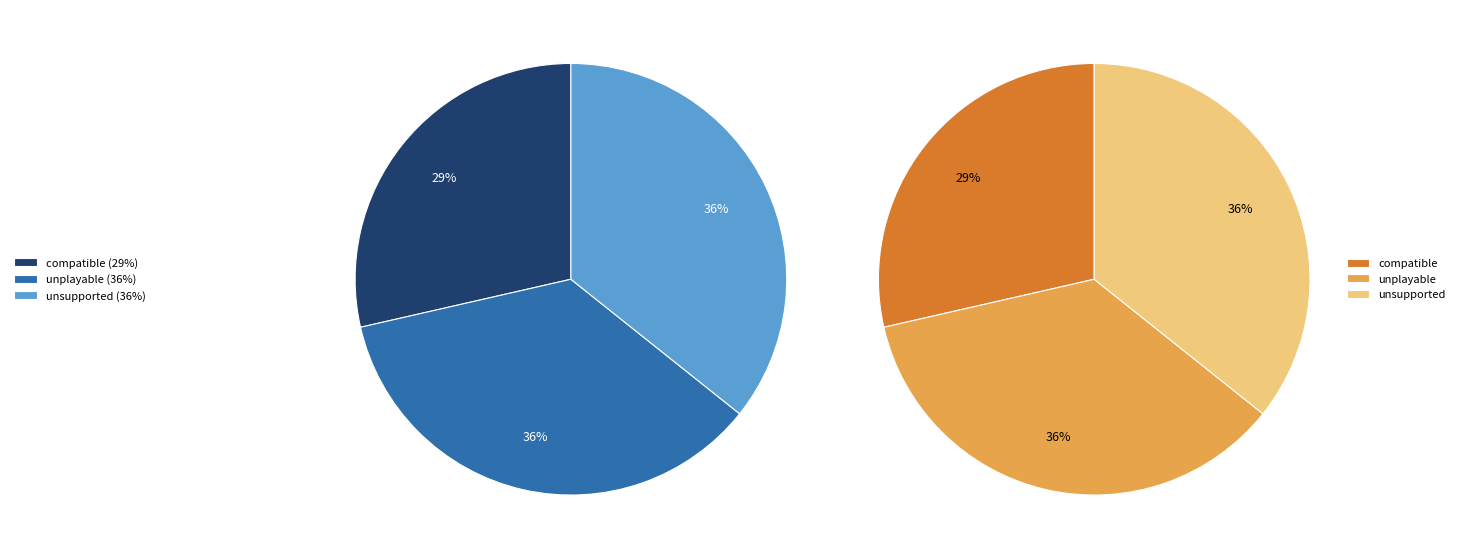

Which category has the smallest portion of the pie?

compatible